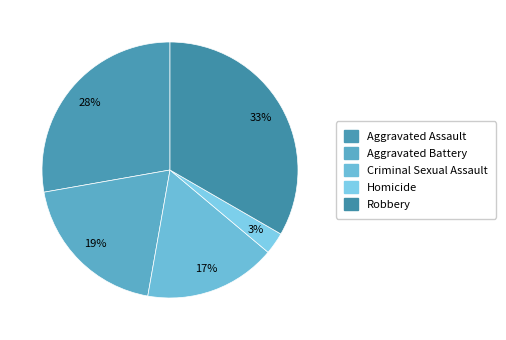

Approximately how many times larger is the value at Criminal Sexual Assault compared to Aggravated Battery?

0.9